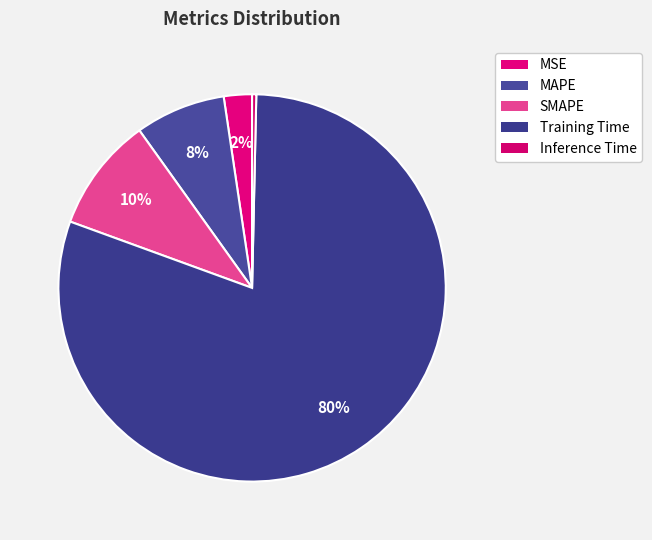

Count the number of slices in the pie.

5